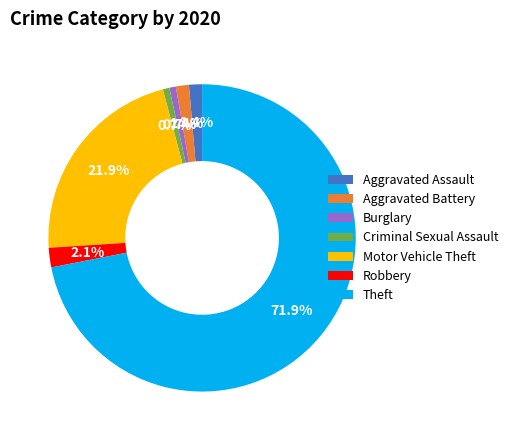

Which has a higher value, Aggravated Assault or Criminal Sexual Assault?

Aggravated Assault